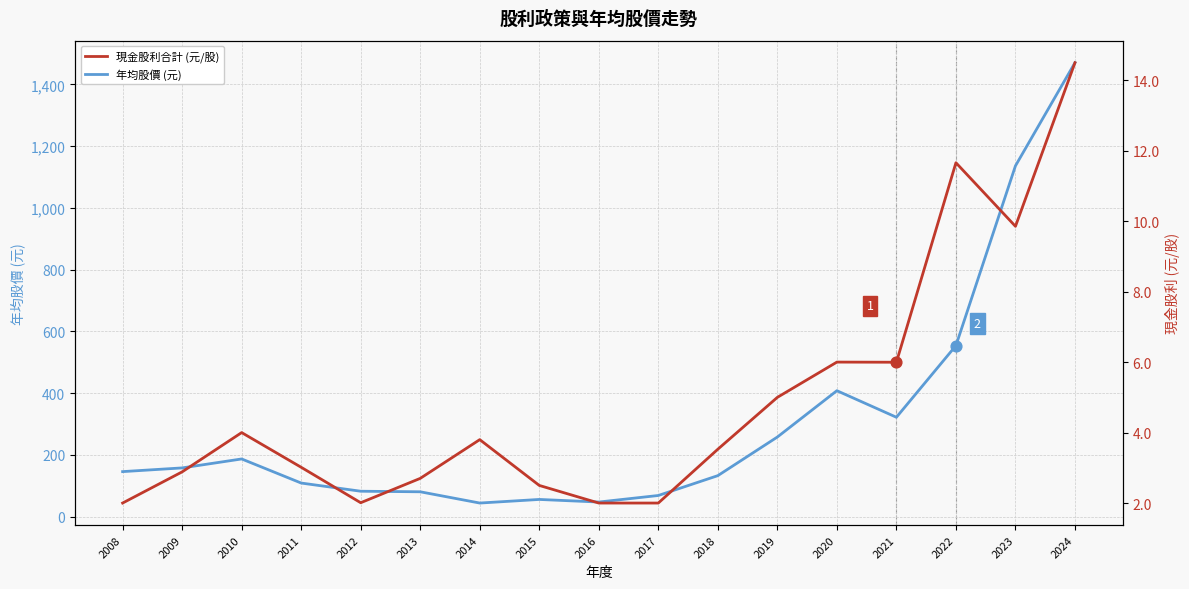

Is the value of 年均股價 (元) at 2023 greater than the value of 現金股利合計 (元/股) at 2010?

Yes